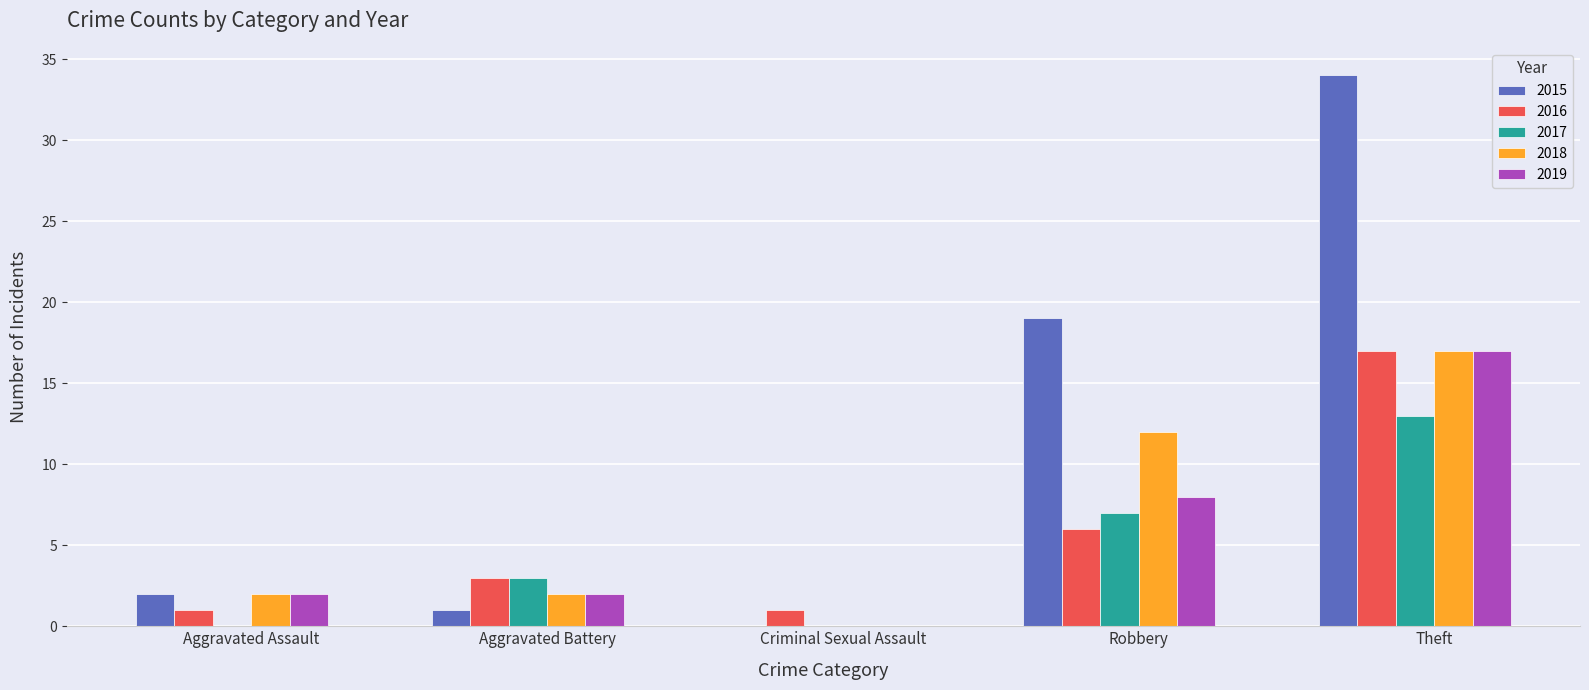

Is the value of 2019 at Robbery greater than the value of 2017 at Aggravated Battery?

Yes